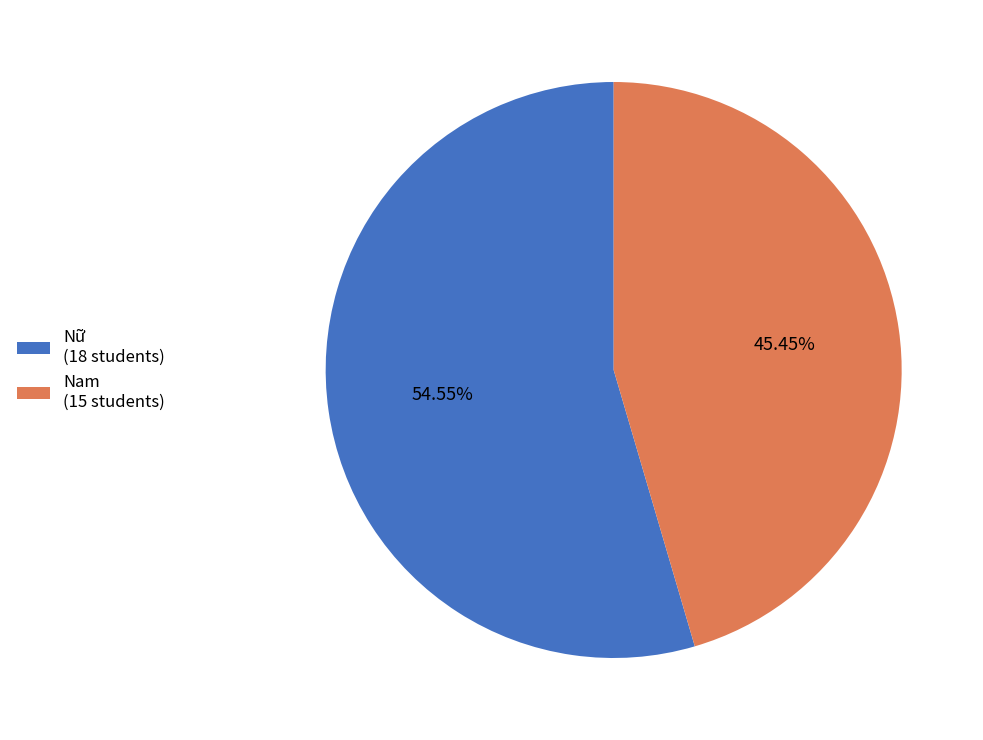

Which category has the biggest portion of the pie?

Nữ